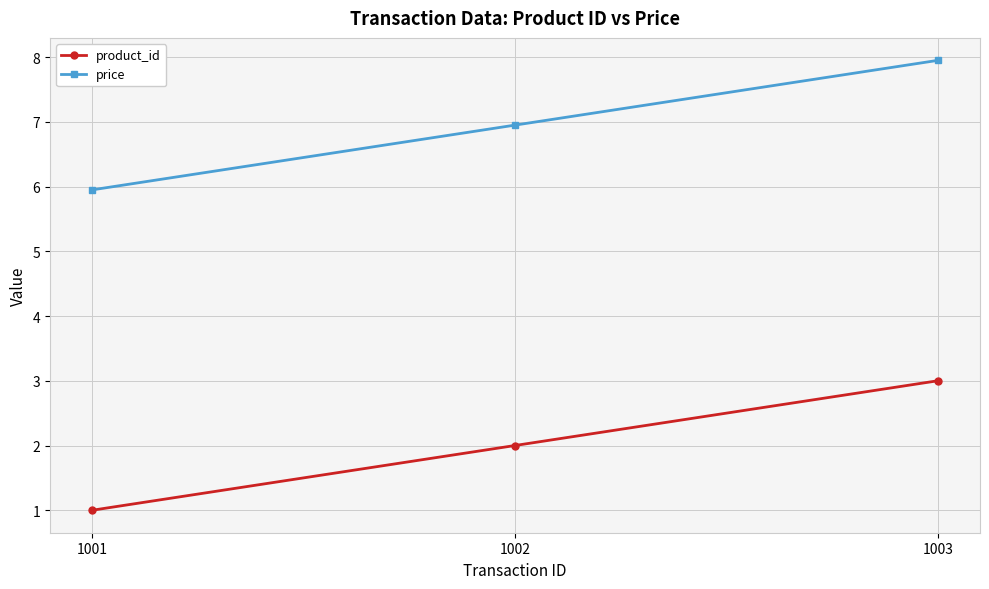

How many lines are shown in the chart?

2